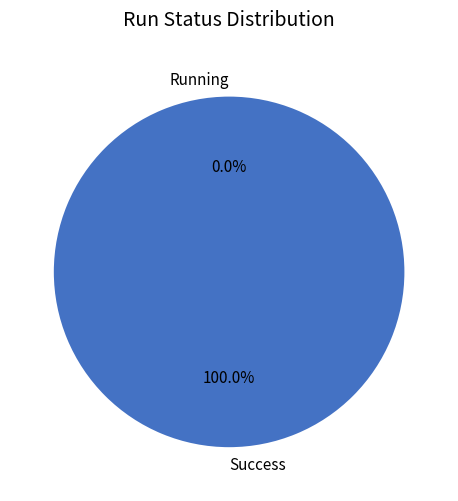

True or false: Success accounts for 87% of the total.

False